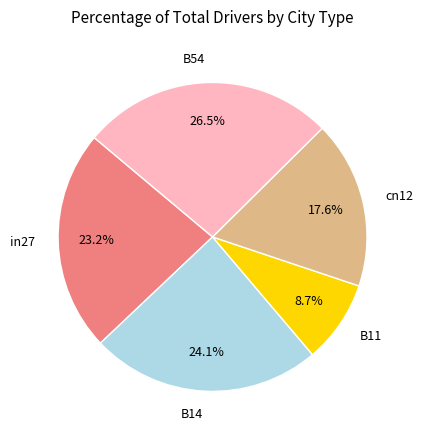

Rank the categories by value from highest to lowest.

B54, B14, in27, cn12, B11